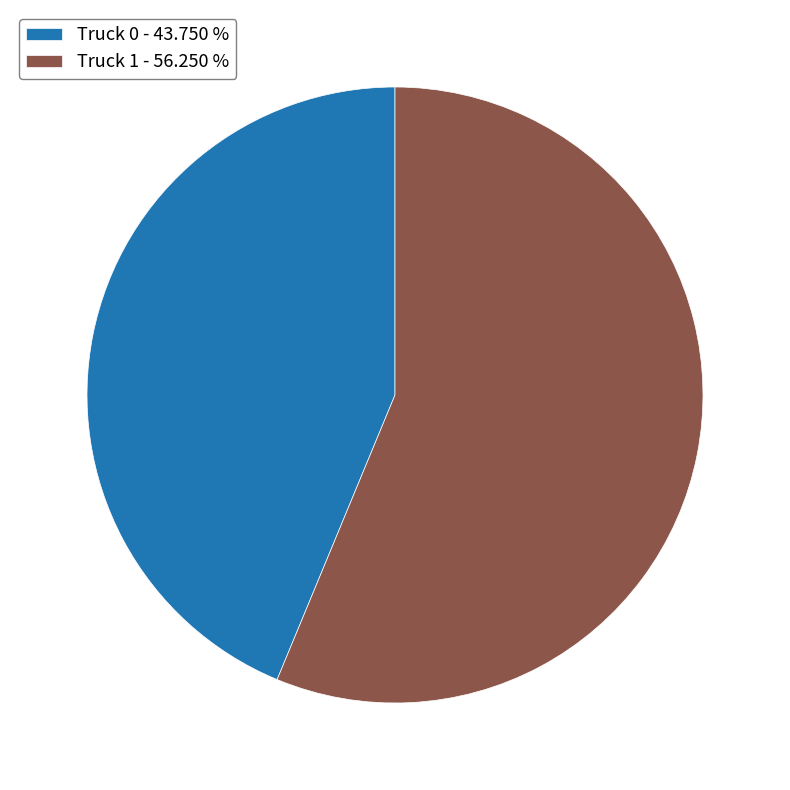

How many segments does this pie chart have?

2